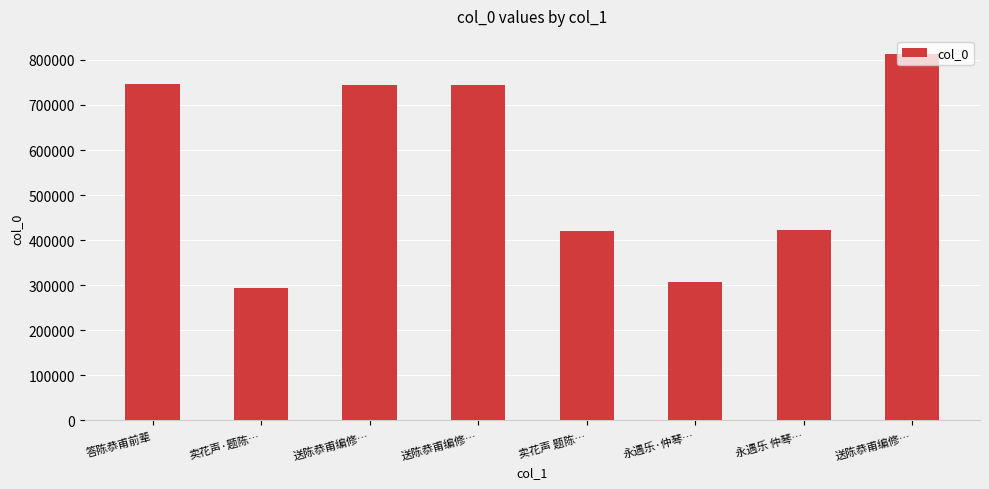

How many bars are there in total?

8